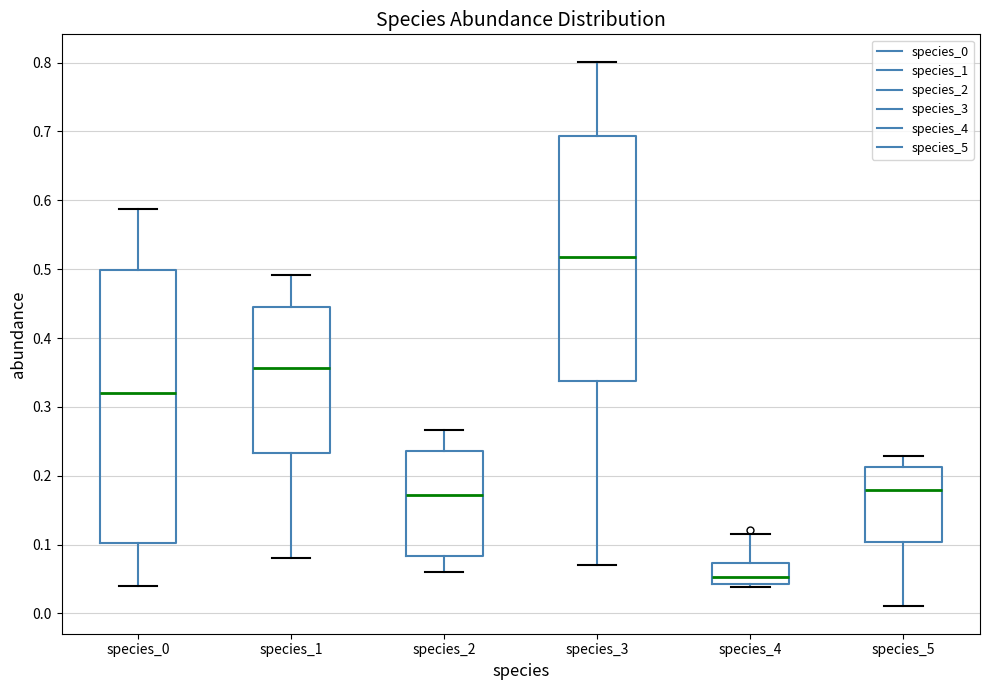

Reading left to right, read every box against the y-axis: the position of its median line, the range the box covers, and the ends of its whiskers. The values are not printed on the chart, so give them approximately, as read against the axis.

species_0: median 0.32, box 0.10 to 0.50, whiskers 0.04 to 0.59
species_1: median 0.36, box 0.23 to 0.44, whiskers 0.08 to 0.49
species_2: median 0.17, box 0.08 to 0.24, whiskers 0.06 to 0.27
species_3: median 0.52, box 0.34 to 0.69, whiskers 0.07 to 0.80
species_4: median 0.05, box 0.04 to 0.07, whiskers 0.04 (just below the box's lower edge) to 0.12
species_5: median 0.18, box 0.10 to 0.21, whiskers 0.01 to 0.23